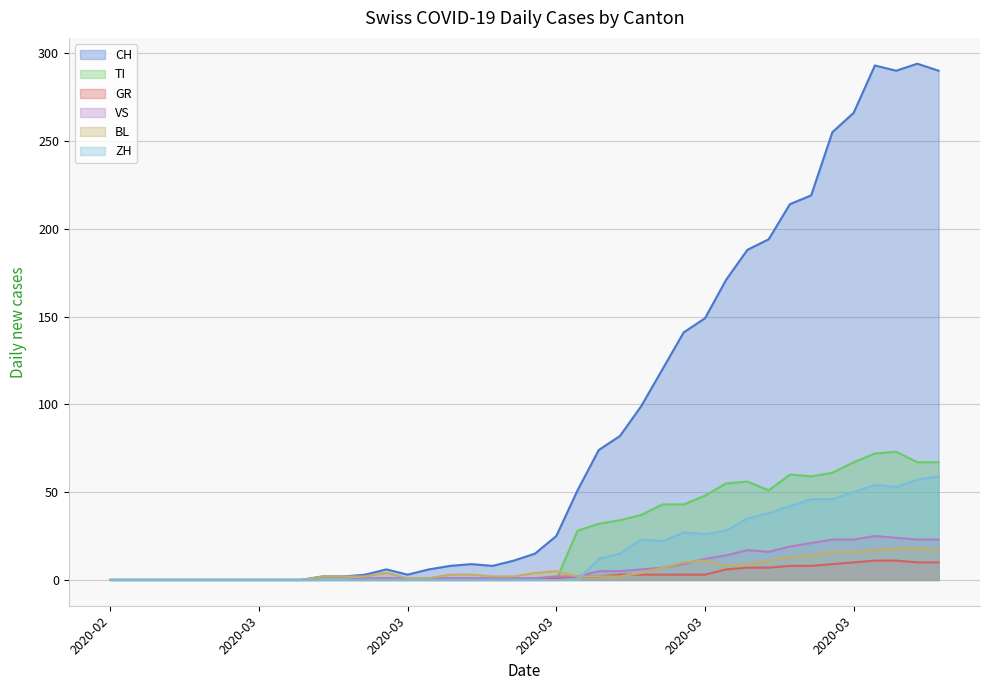

Is it true that GR equals 5 at 18?

False